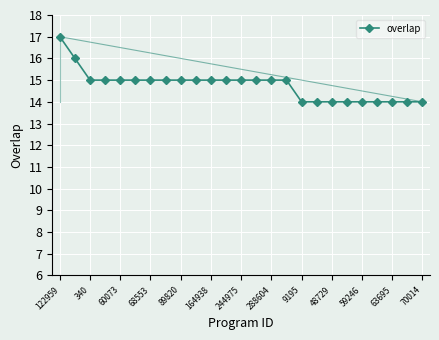

What is the difference between the maximum and second lowest values?

3